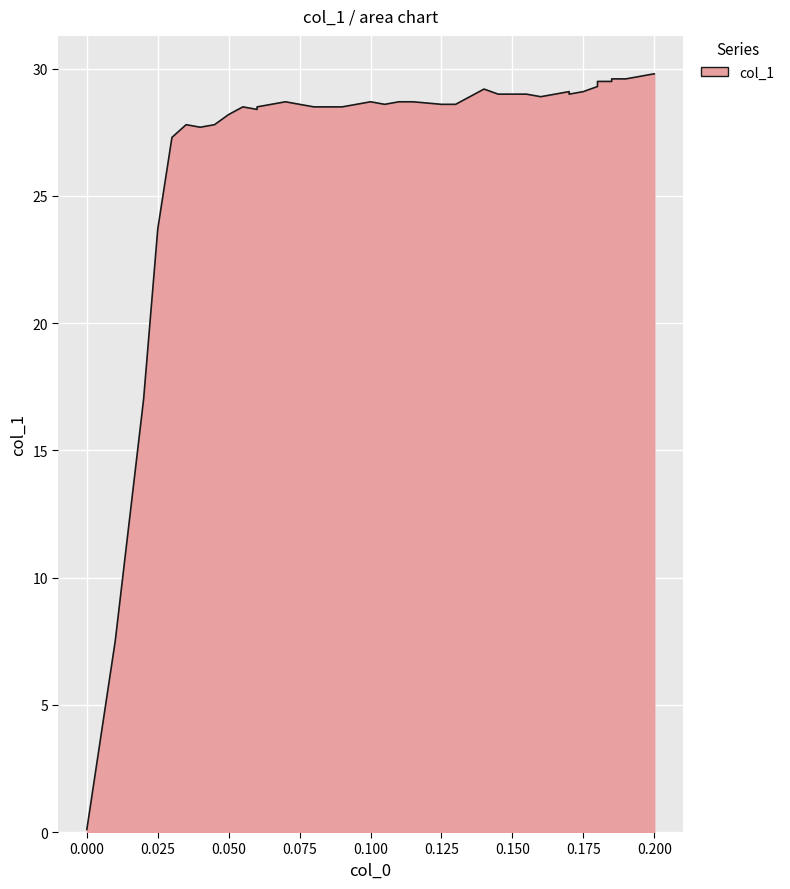

What is the label of the 7th point from the left?

0.04